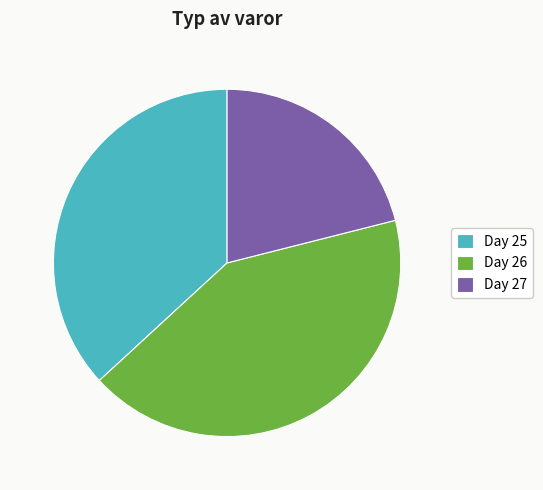

Approximately how many times larger is the value at Day 27 compared to Day 25?

0.6